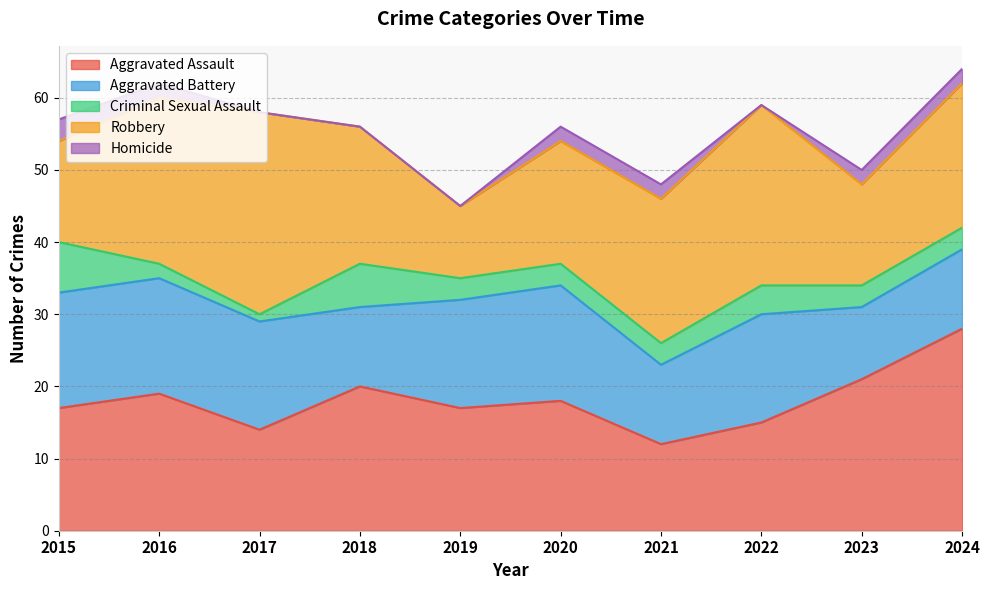

Reading left to right, list all the values displayed in this chart.

Aggravated Assault: 2015=17	2016=19	2017=14	2018=20	2019=17	2020=18	2021=12	2022=15	2023=21	2024=28
Aggravated Battery: 2015=16	2016=16	2017=15	2018=11	2019=15	2020=16	2021=11	2022=15	2023=10	2024=11
Criminal Sexual Assault: 2015=7	2016=2	2017=1	2018=6	2019=3	2020=3	2021=3	2022=4	2023=3	2024=3
Robbery: 2015=14	2016=23	2017=28	2018=19	2019=10	2020=17	2021=20	2022=25	2023=14	2024=20
Homicide: 2015=3	2016=2	2017=0	2018=0	2019=0	2020=2	2021=2	2022=0	2023=2	2024=2